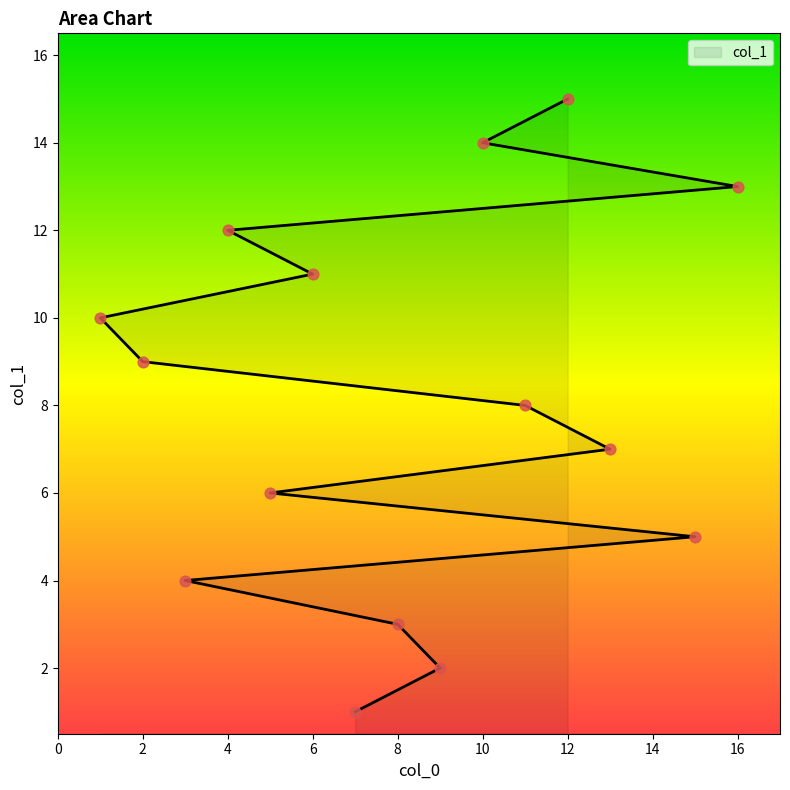

Approximately how many times larger is the value at 7 compared to 6?

0.1